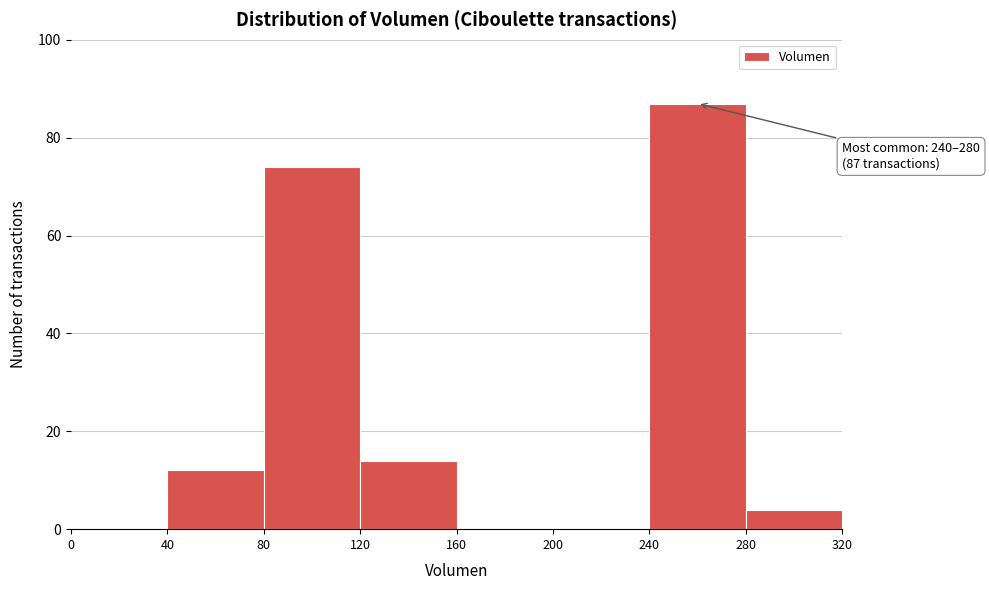

Over which range of the x-axis is the bar tallest?

240 to 280